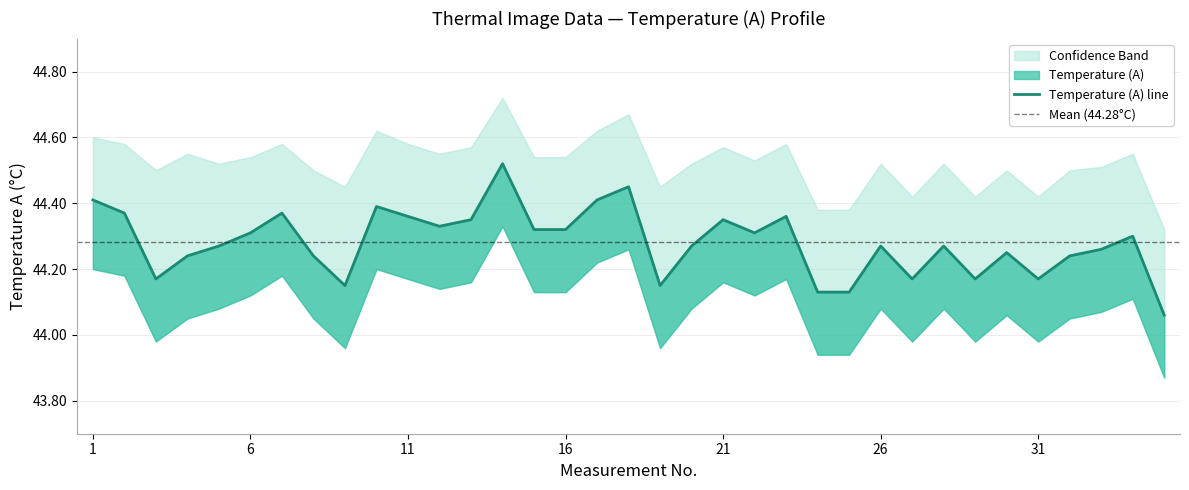

Reading left to right, list all the values displayed in this chart.

Temperature (A): 44.4	44.4	44.2	44.2	44.3	44.3	44.4	44.2	44.1	44.4	44.4	44.3	44.4	44.5	44.3	44.3	44.4	44.5	44.1	44.3	44.4	44.3	44.4	44.1	44.1	44.3	44.2	44.3	44.2	44.2	44.2	44.2	44.3	44.3	44.1
Upper band: 44.6	44.6	44.5	44.5	44.5	44.5	44.6	44.5	44.5	44.6	44.6	44.5	44.6	44.7	44.5	44.5	44.6	44.7	44.5	44.5	44.6	44.5	44.6	44.4	44.4	44.5	44.4	44.5	44.4	44.5	44.4	44.5	44.5	44.5	44.3
Lower band: 44.2	44.2	44.0	44.0	44.1	44.1	44.2	44.0	44.0	44.2	44.2	44.1	44.2	44.3	44.1	44.1	44.2	44.3	44.0	44.1	44.2	44.1	44.2	43.9	43.9	44.1	44.0	44.1	44.0	44.1	44.0	44.0	44.1	44.1	43.9